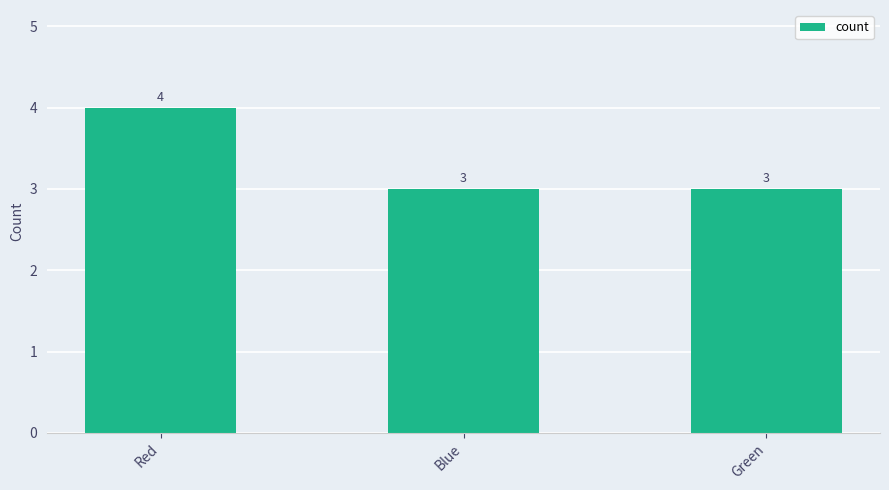

What is the average value?

3